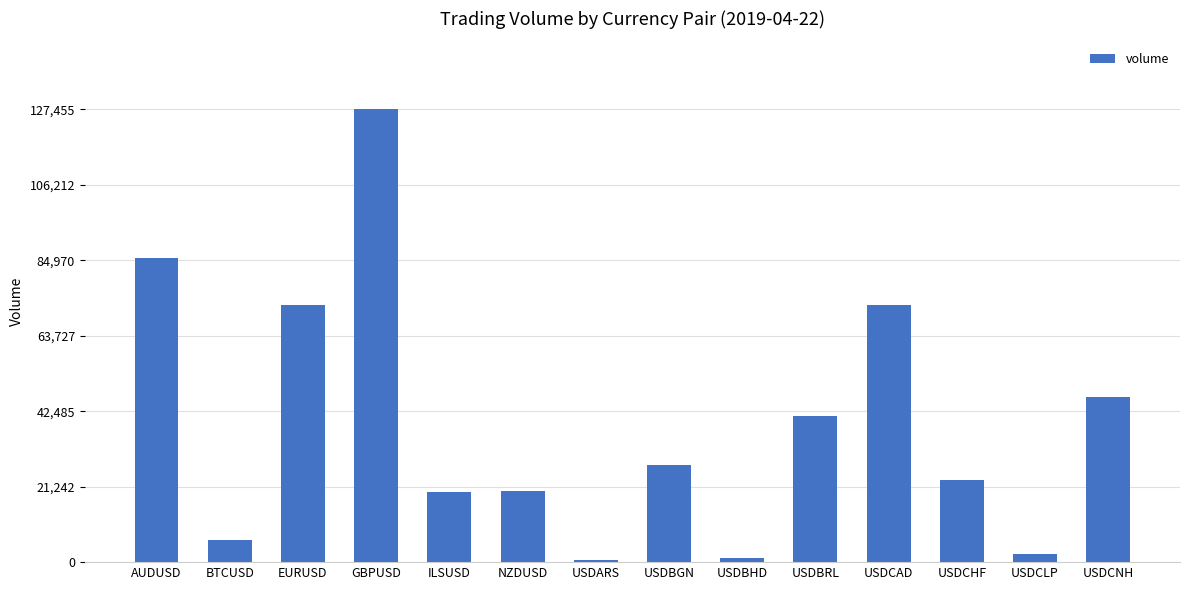

Which has a higher value, BTCUSD or NZDUSD?

NZDUSD